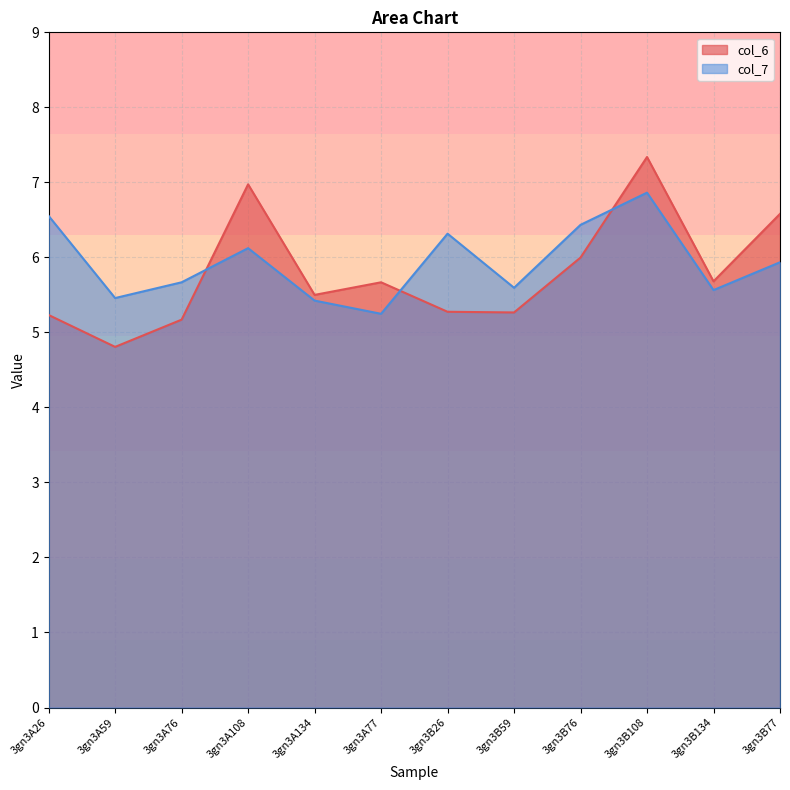

How many data points in col_6 are less than 5?

1